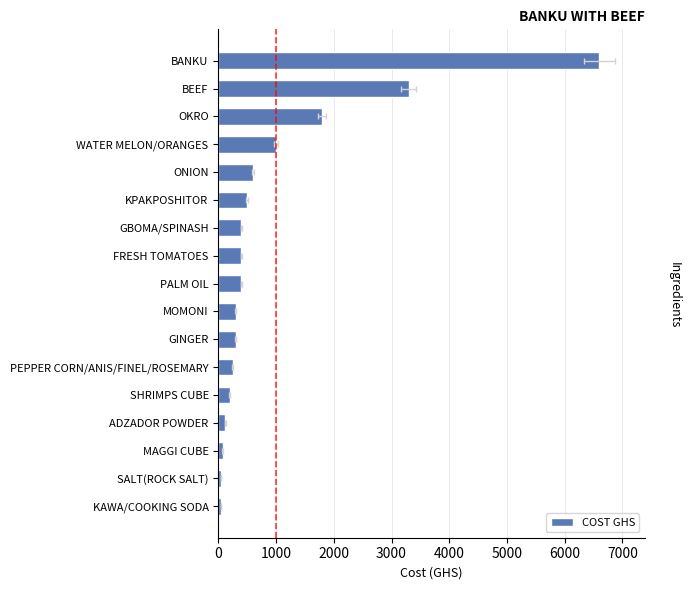

The chart shows a value of 400 at GBOMA/SPINASH. True or false?

True